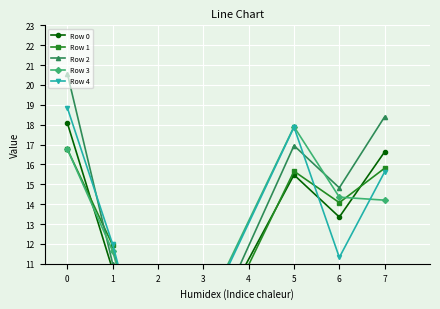

What is the value of the Row 3 point at the 4th from the left?

17.9